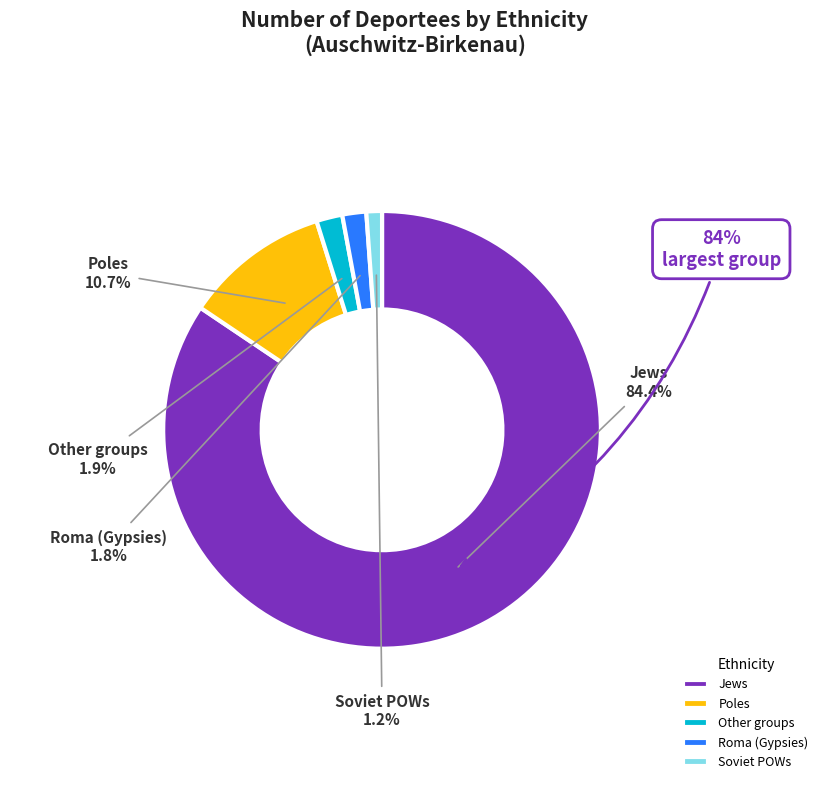

Is there any slice that represents more than half of the pie?

Yes